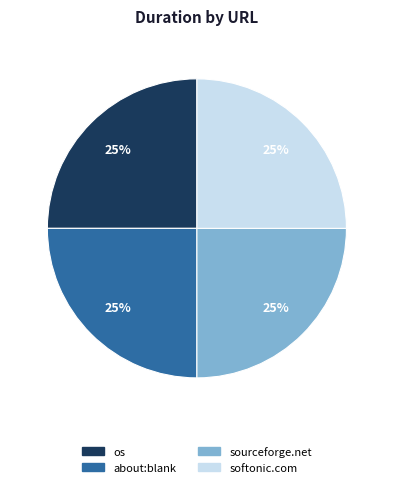

Count the number of slices in the pie.

4